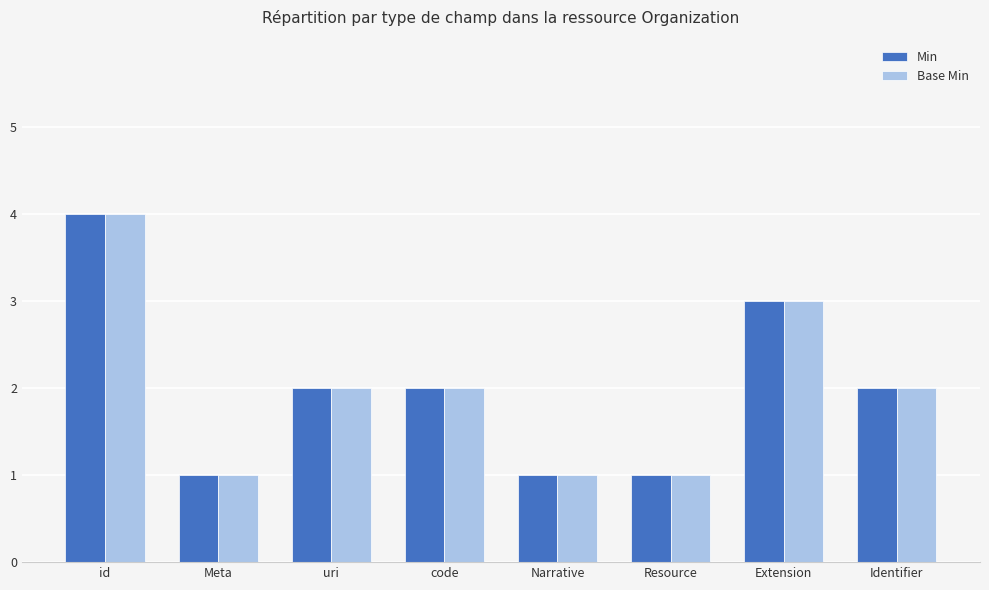

What value does the Min series have at Extension?

3